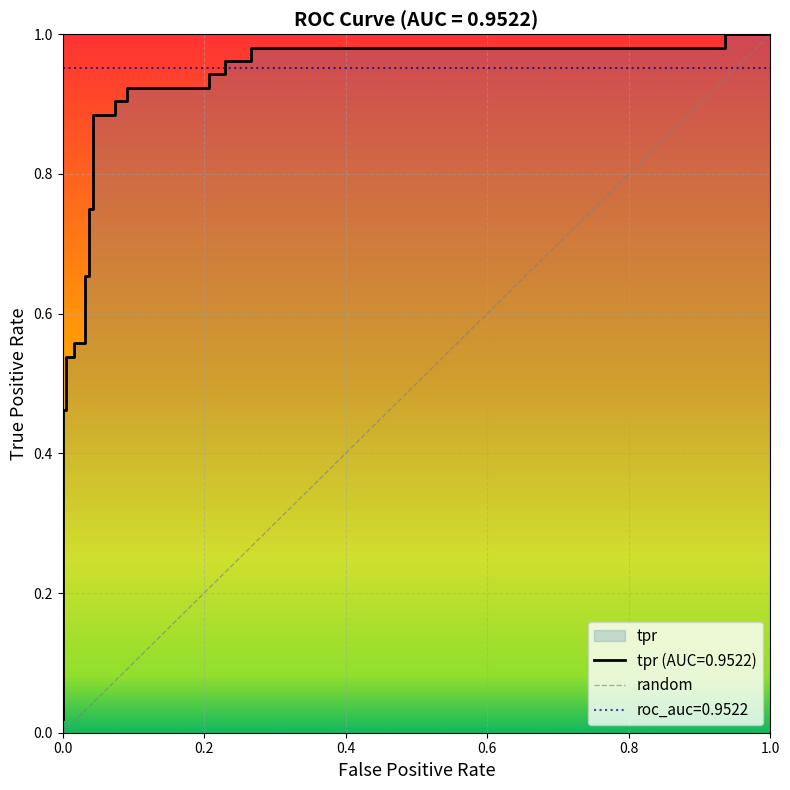

What is the sum of all values?

19.1